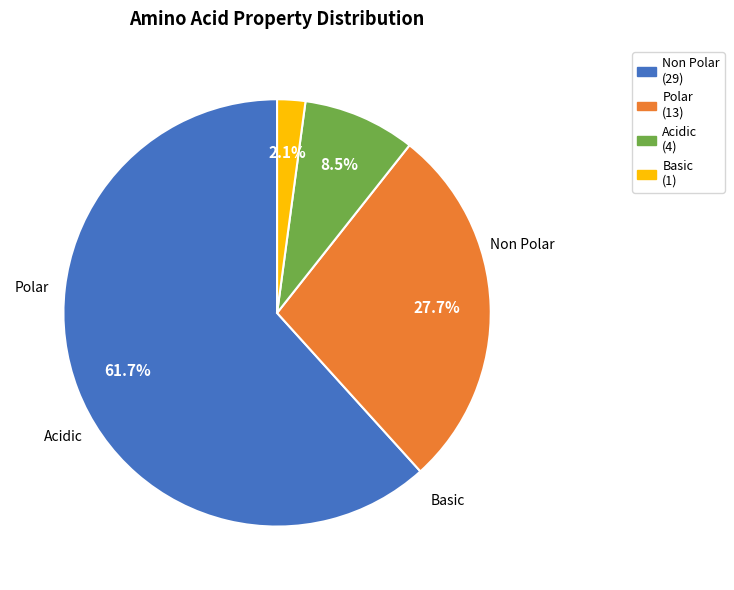

Which slice is the smallest?

Basic (1)